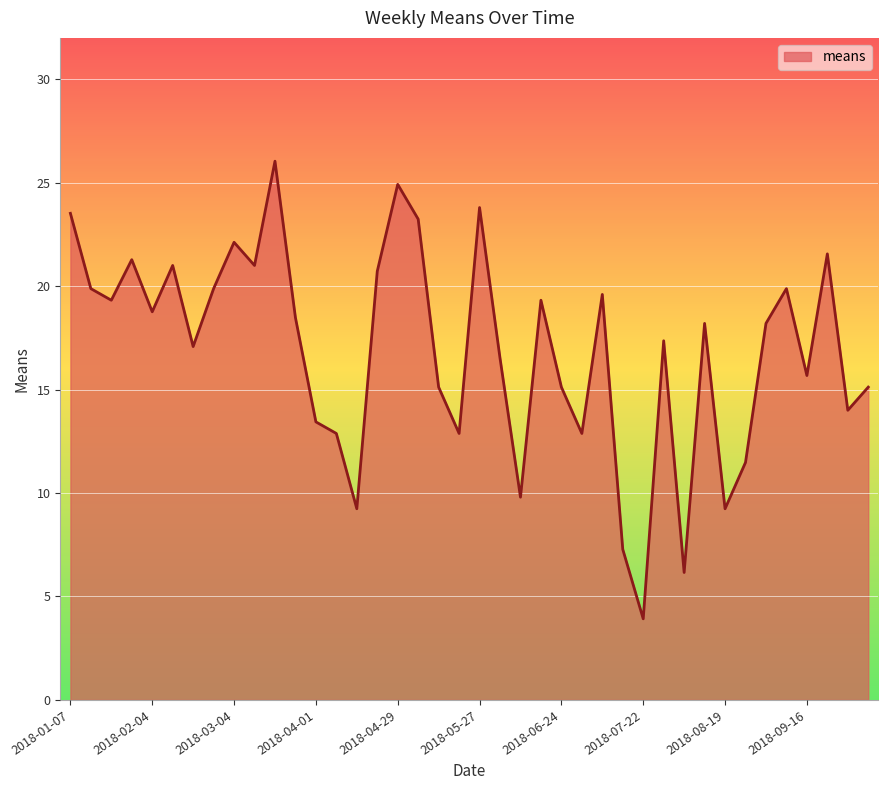

Reading right to left, transcribe all the data shown in this chart.

15.1	14.0	21.6	15.7	19.9	18.2	11.5	9.2	18.2	6.2	17.4	3.9	7.3	19.6	12.9	15.1	19.3	9.8	16.5	23.8	12.9	15.1	23.2	24.9	20.7	9.2	12.9	13.4	18.5	26.0	21.0	22.1	19.9	17.1	21.0	18.8	21.3	19.3	19.9	23.5